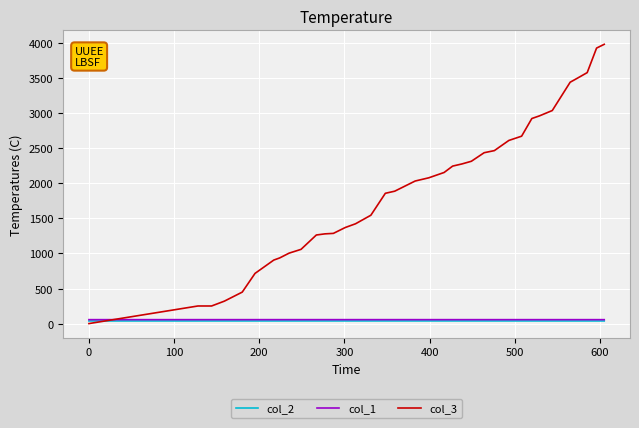

Which series has the widest spread of values?

col_3